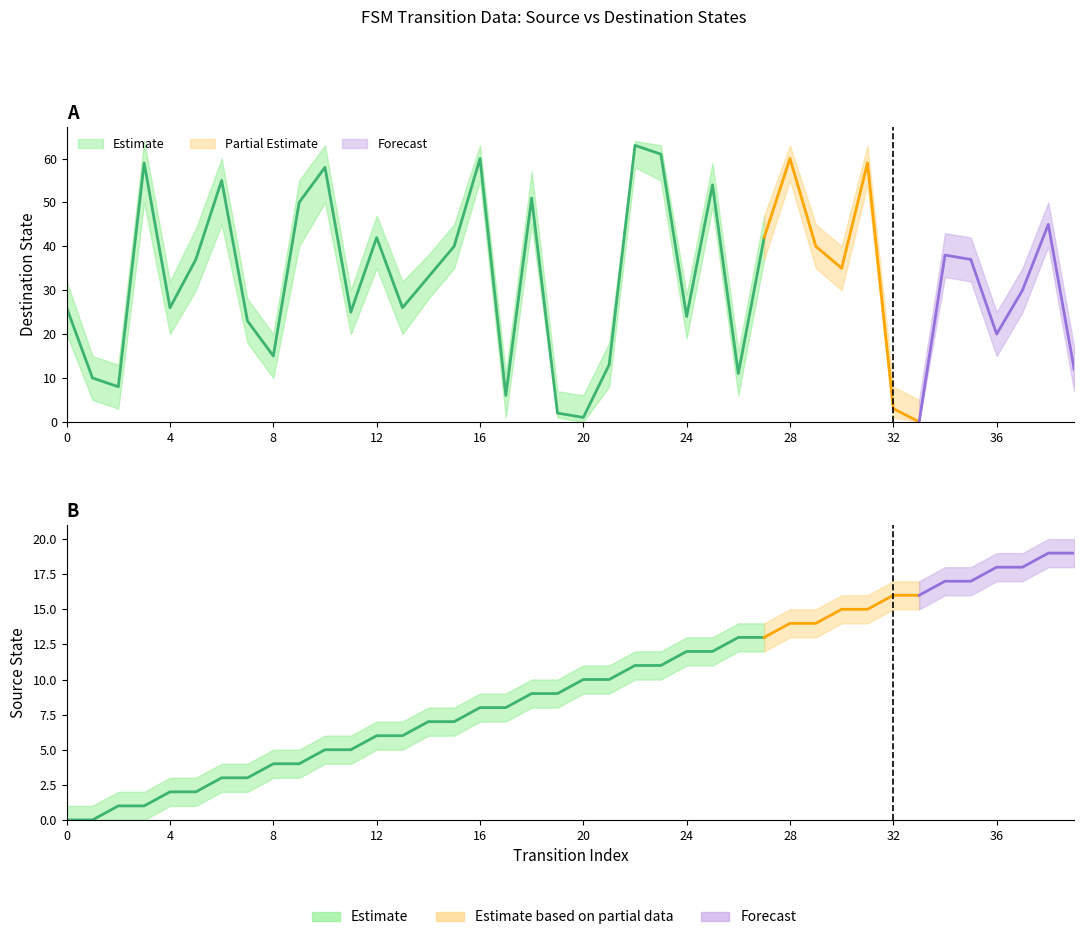

Which category has the lowest value in the destination_state series?

33